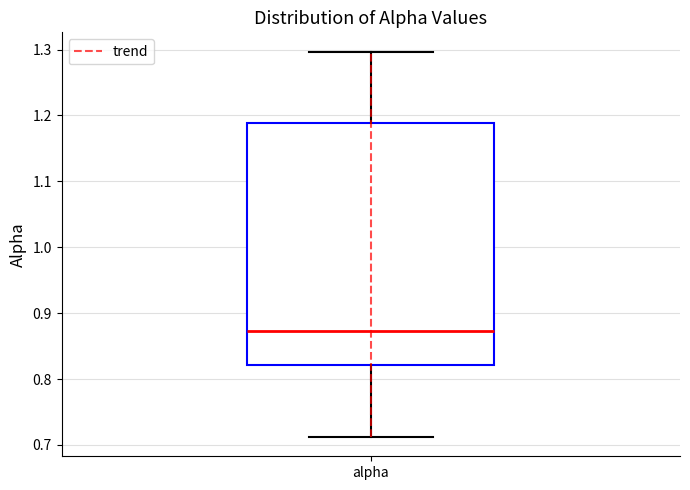

Read this box plot against the y-axis: the position of the median line, the range covered by the box, and the ends of both whiskers. The values are not printed on the chart, so give them approximately, as read against the axis.

median 0.87, box 0.82 to 1.19, whiskers 0.71 to 1.30